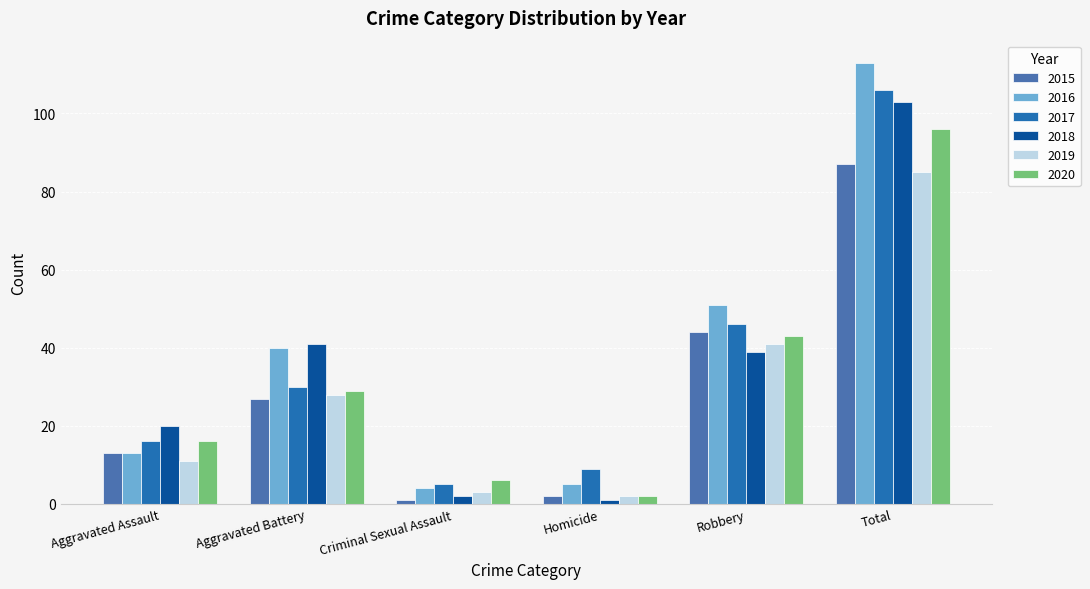

What is the difference between the maximum and minimum values in the 2016 series?

109